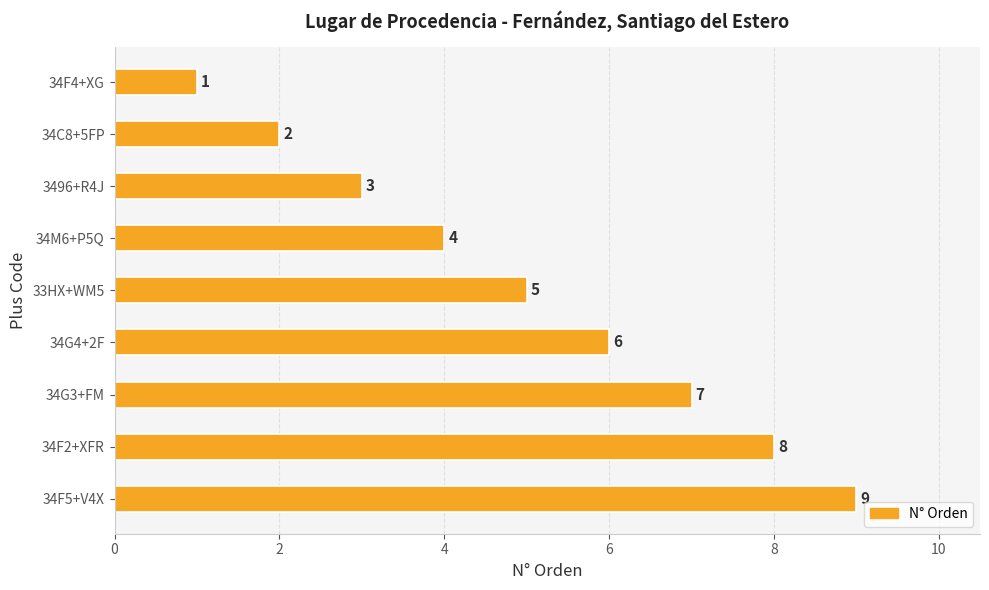

What is the maximum value shown in the chart?

9